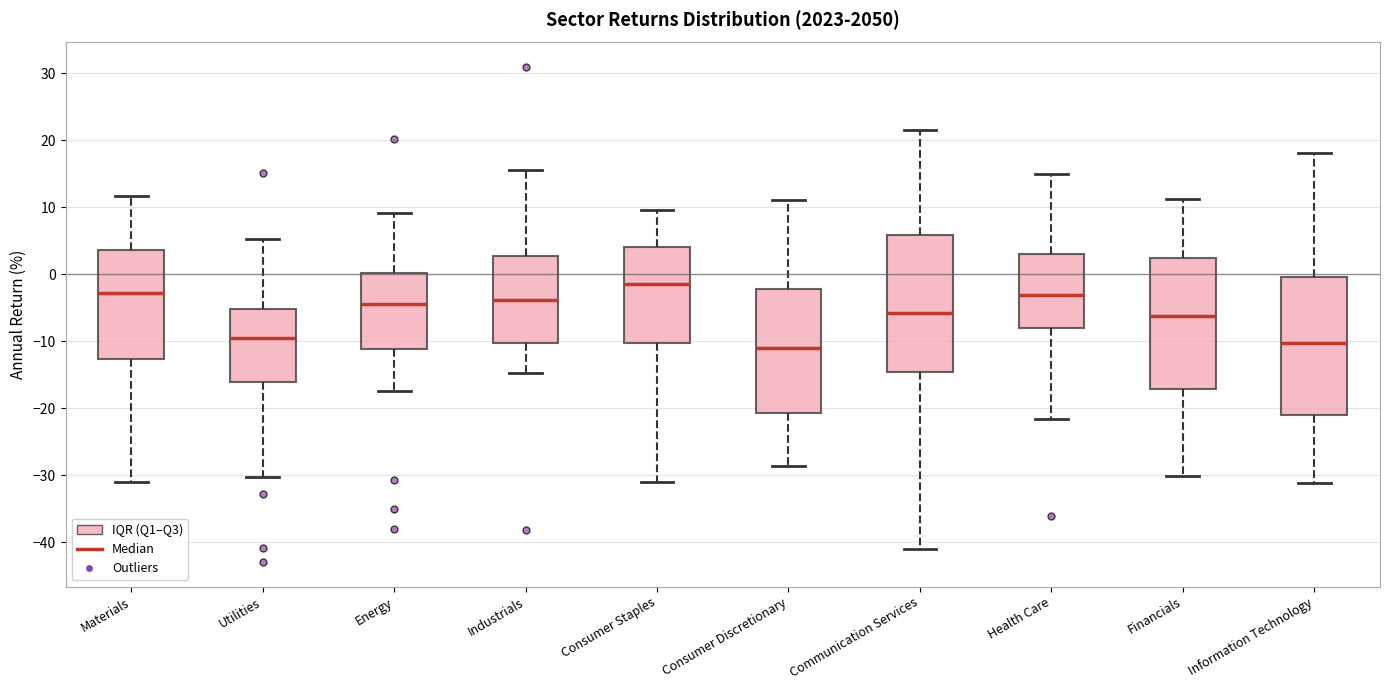

Where does the upper whisker of the box for Utilities end on the y-axis? The values are not printed on the chart, so give them approximately, as read against the axis.

5